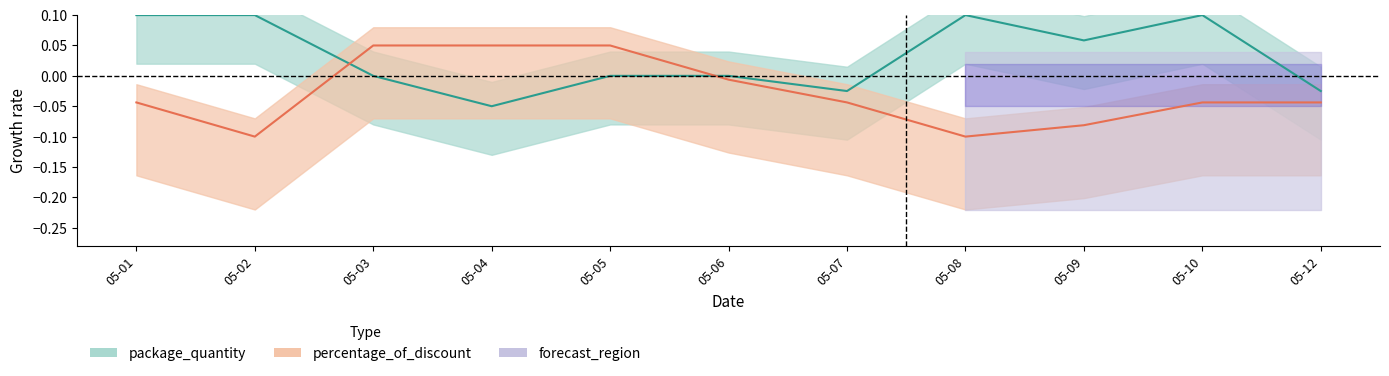

What is the difference between the maximum and minimum values in the percentage_of_discount series?

0.1